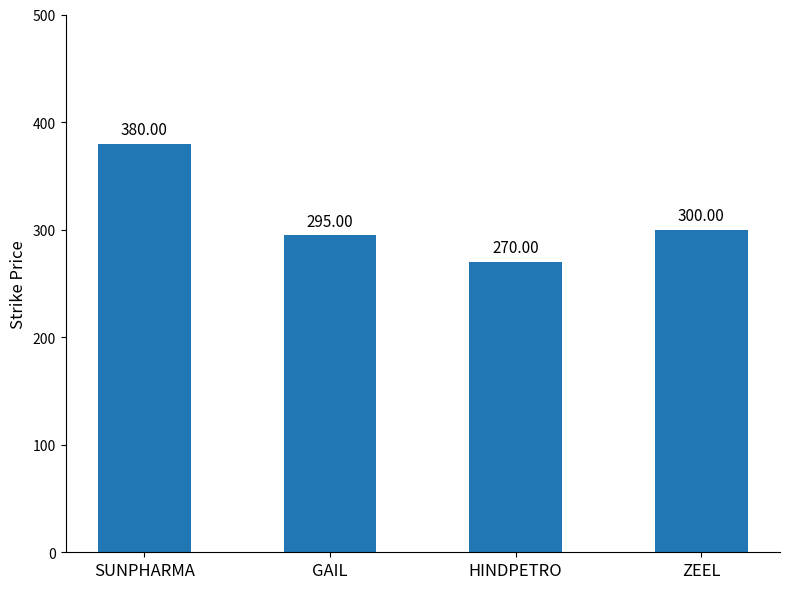

What is the difference between the maximum and second lowest values?

85